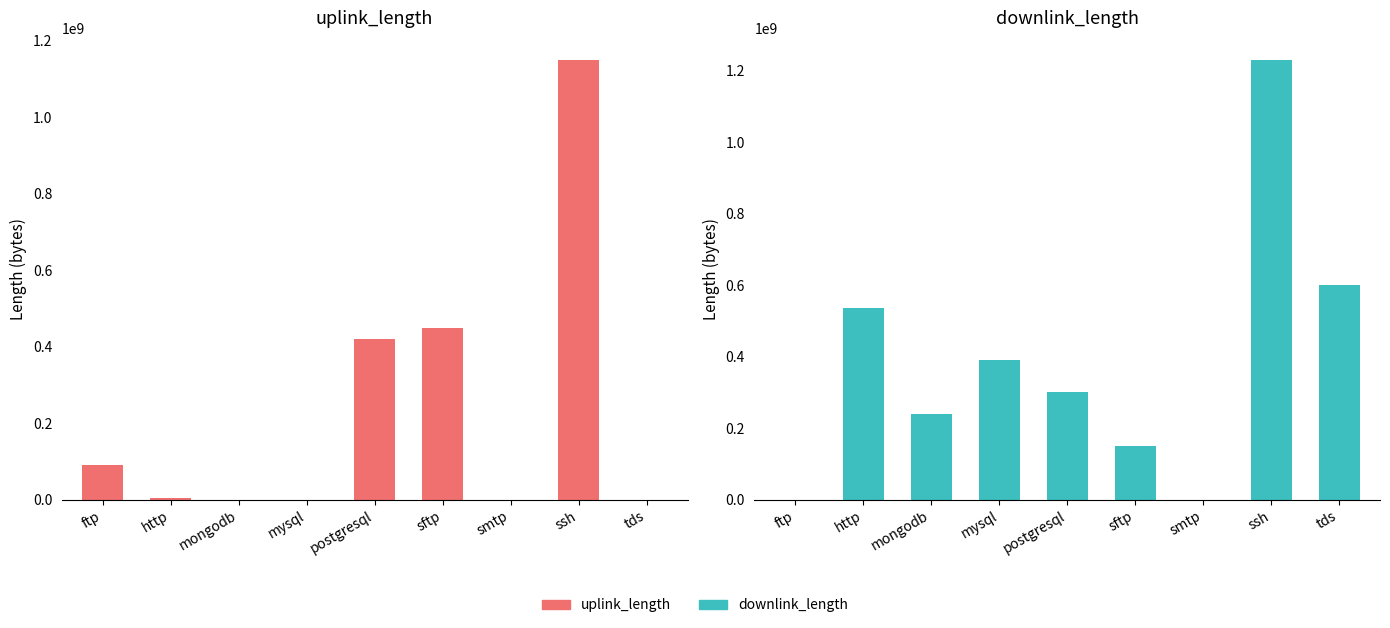

What is the label of the 5th bar from the left?

postgresql